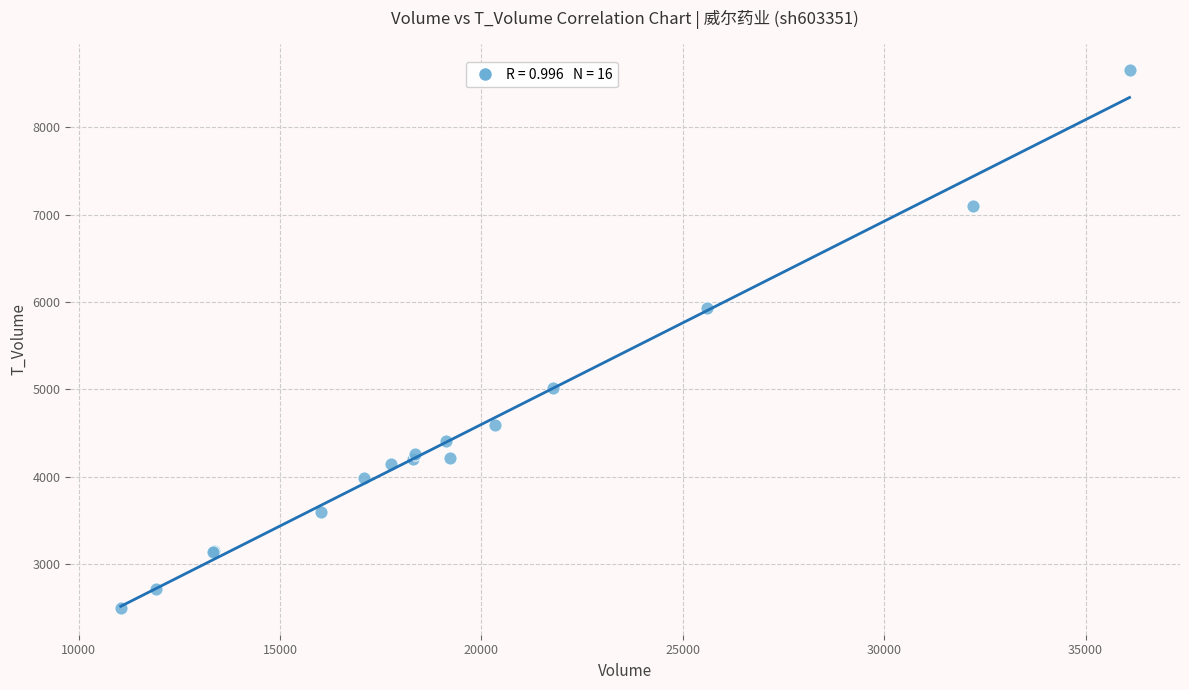

What Y value in the scatter plot is closest to 5574?

5927